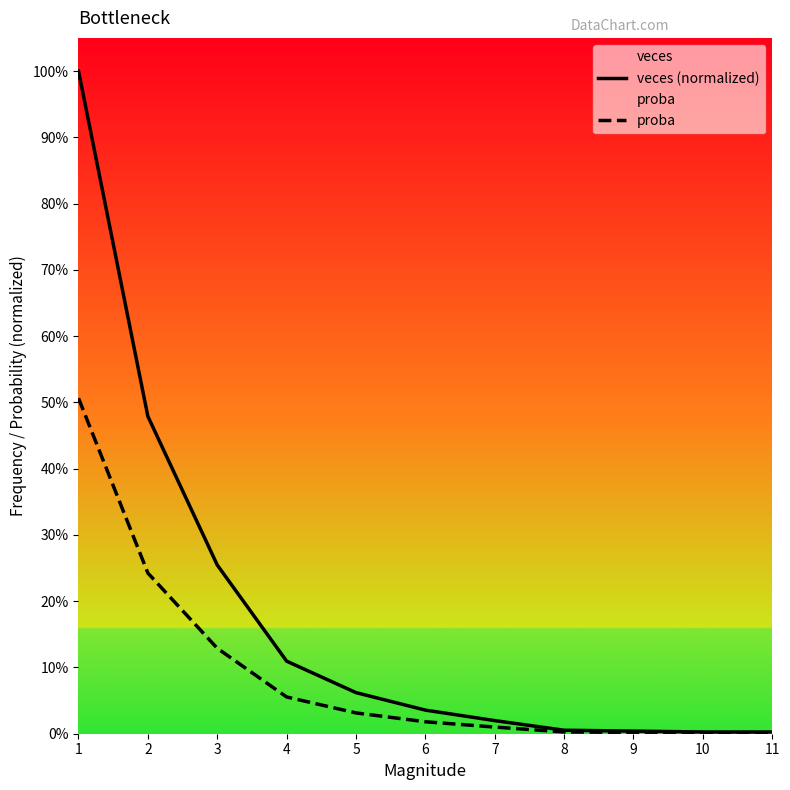

What is the sum of all veces (normalized) values?

2.0